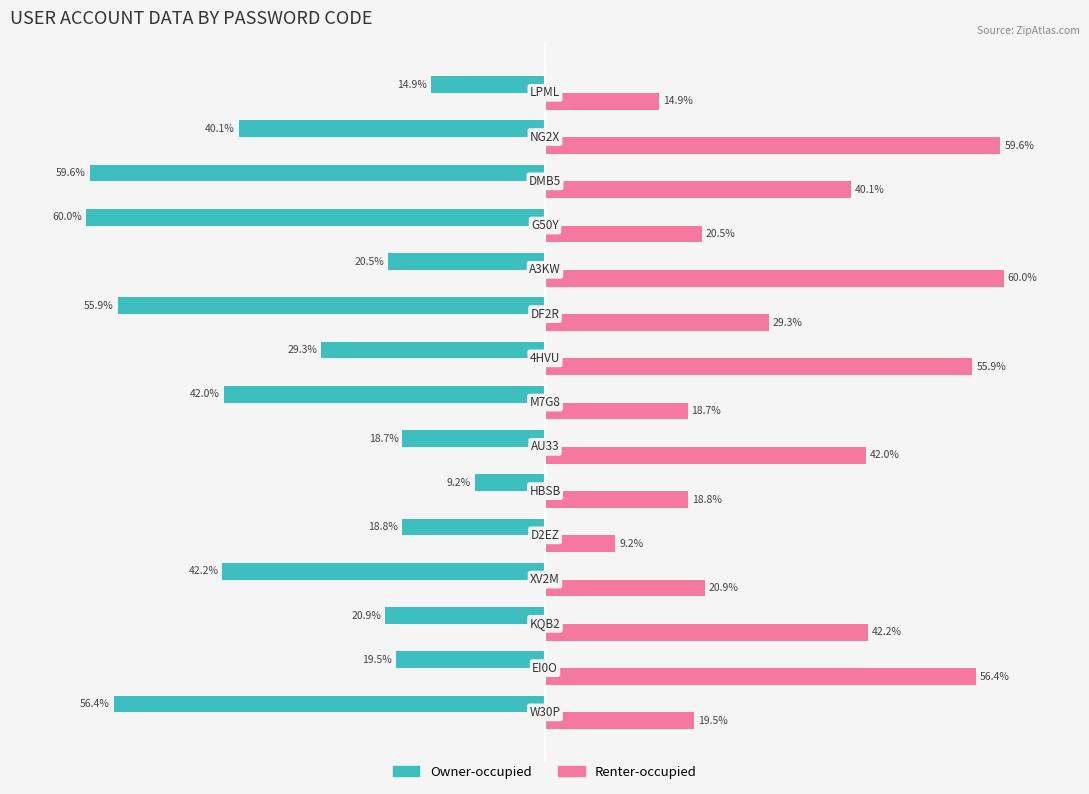

What are all the series names shown in the legend?

Owner-occupied, Renter-occupied